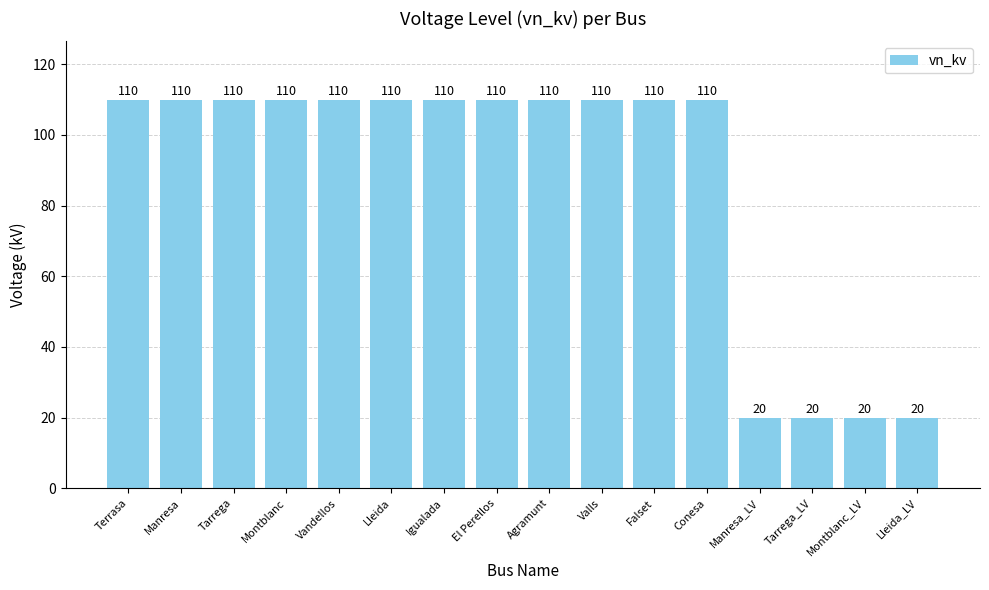

How many categories are shown in the chart?

16